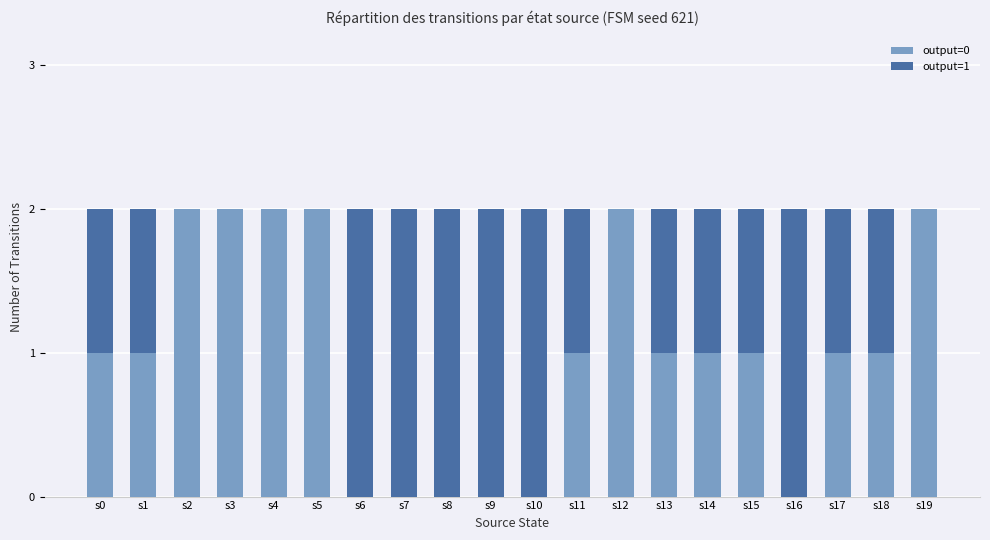

What is the average value of the output=0 series?

1